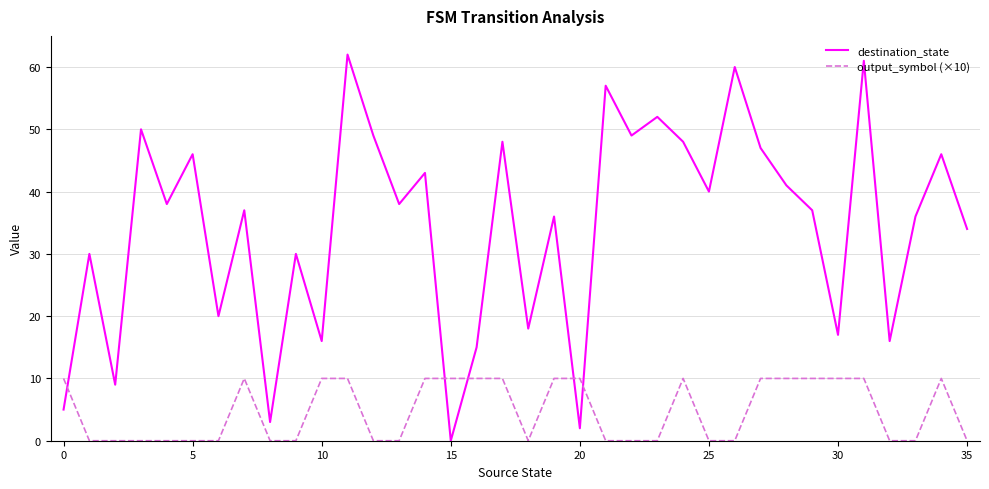

Which series has the largest range (max minus min)?

destination_state